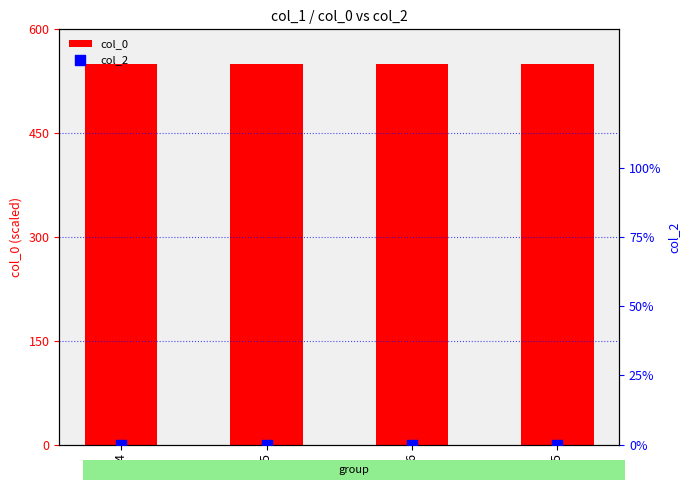

At how many categories does at least one series exceed 457?

4